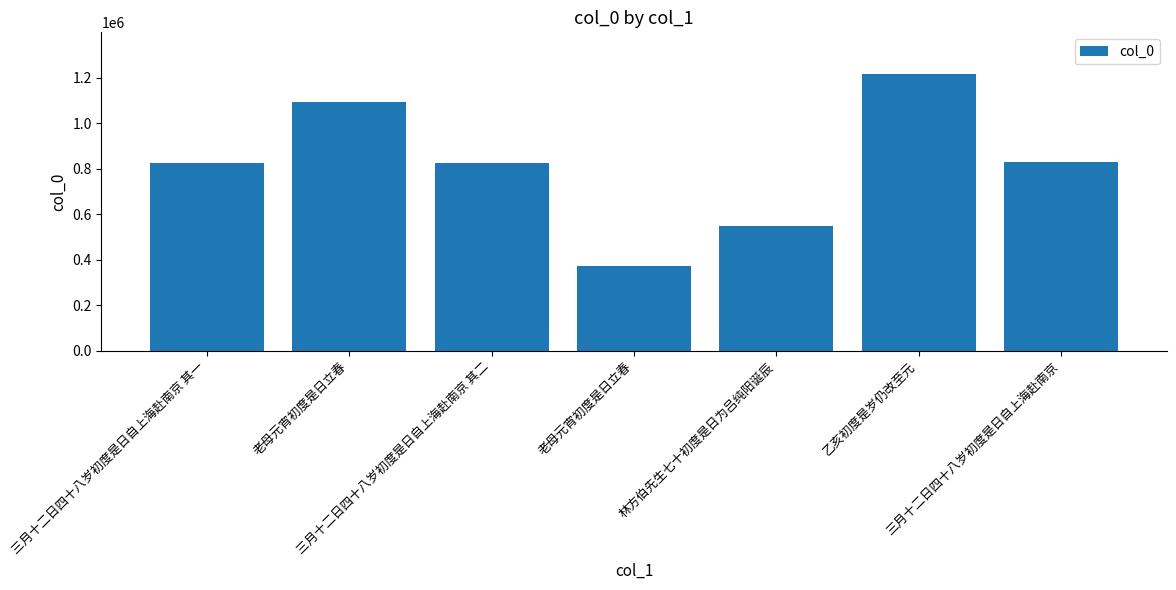

The chart shows a value of 551022 at 林方伯先生七十初度是日为吕纯阳诞辰. True or false?

True